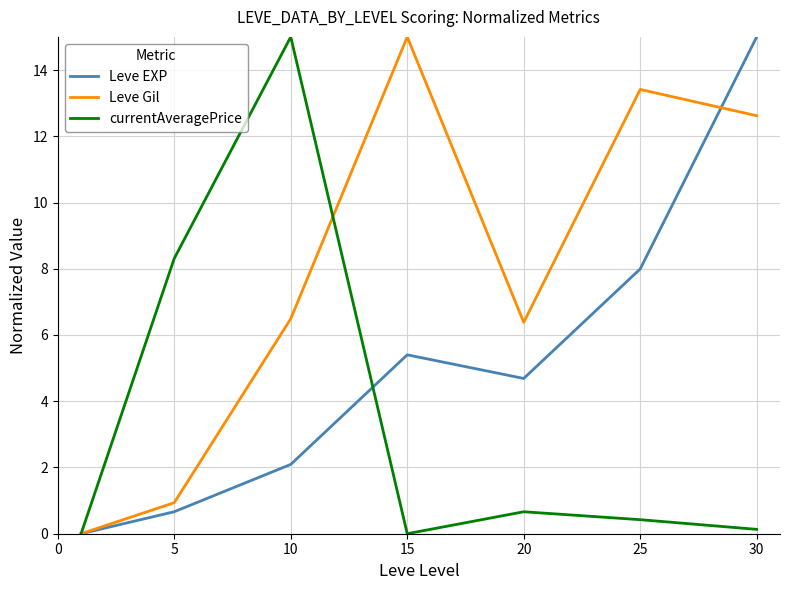

Which series has the largest total across all categories?

Leve Gil